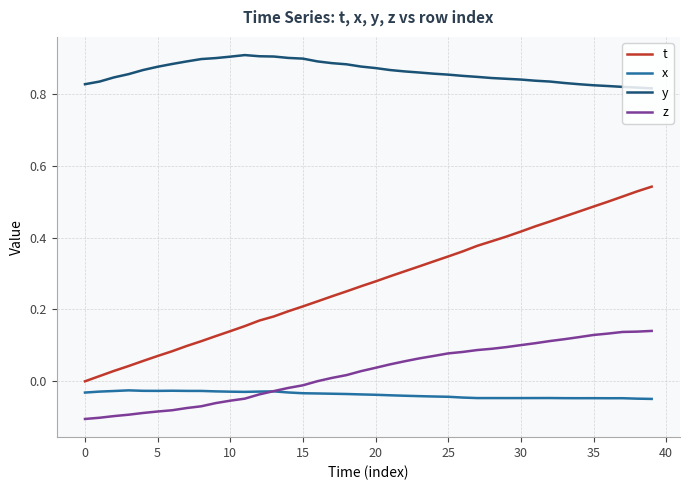

Which series has the largest range (max minus min)?

t